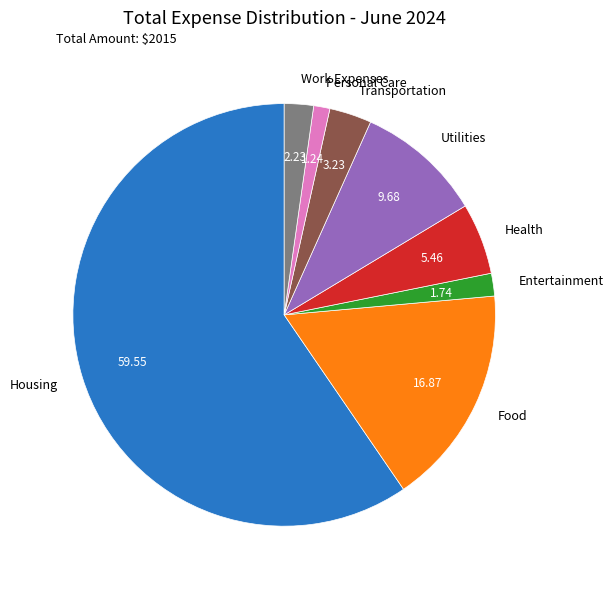

Which category has the biggest portion of the pie?

Housing